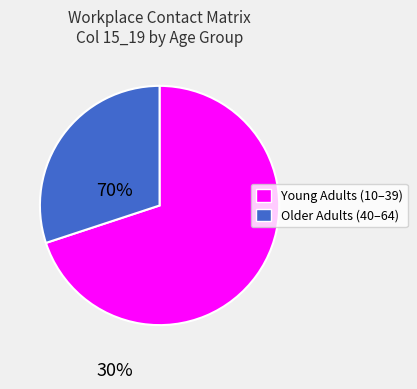

Is there any slice that represents more than half of the pie?

Yes